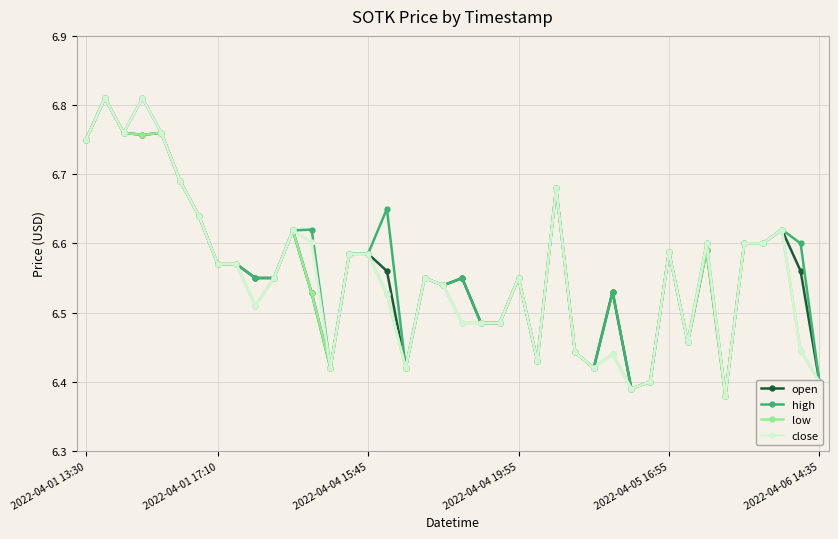

At how many categories does at least one series exceed 6?

40